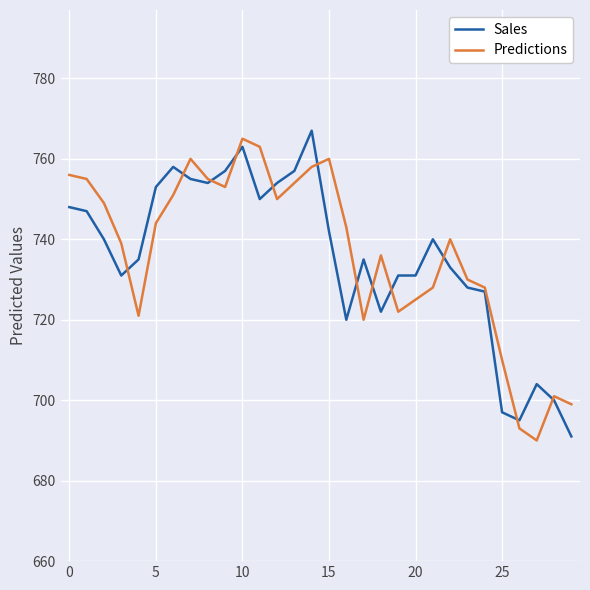

What is the smallest value displayed?

690